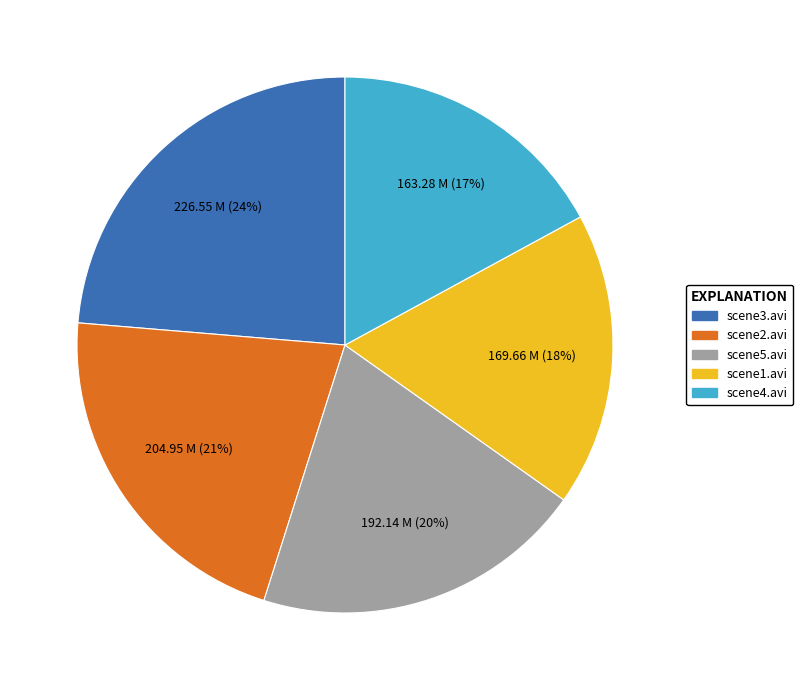

Rank the categories by value from highest to lowest.

scene3.avi, scene2.avi, scene5.avi, scene1.avi, scene4.avi